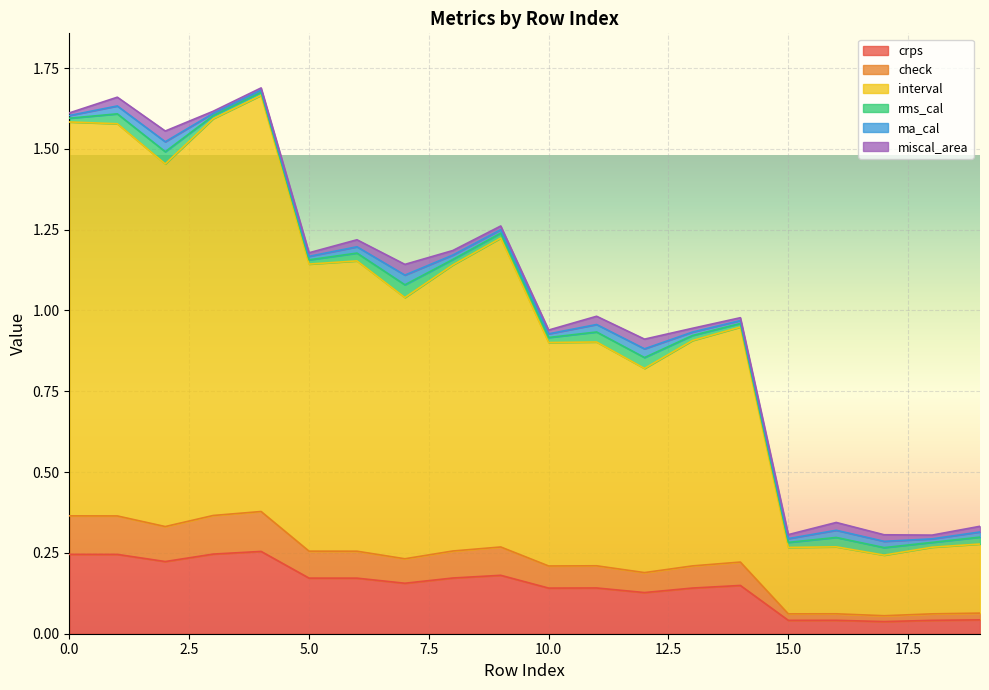

True or false: interval has a value of 2.5 at 4.

False